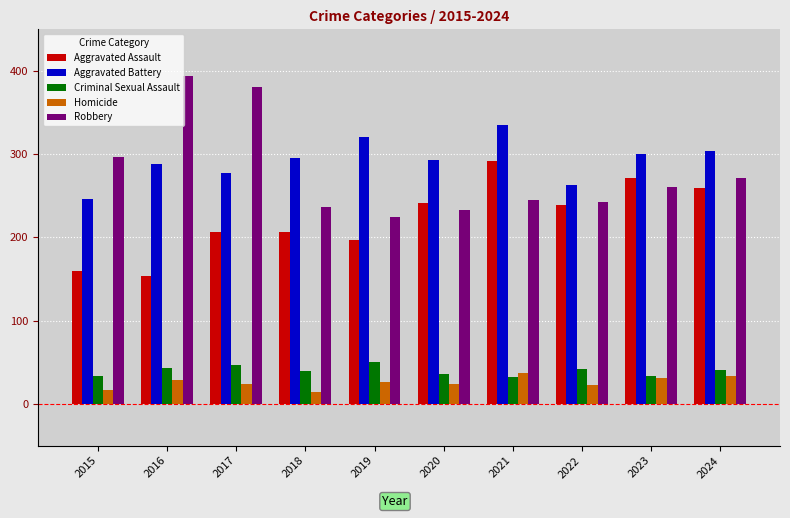

What is the sum of all Aggravated Assault values?

2228